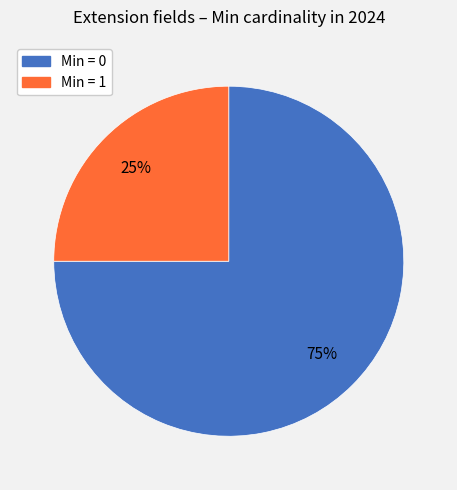

The Min = 1 slice represents 15% of the pie. True or false?

False